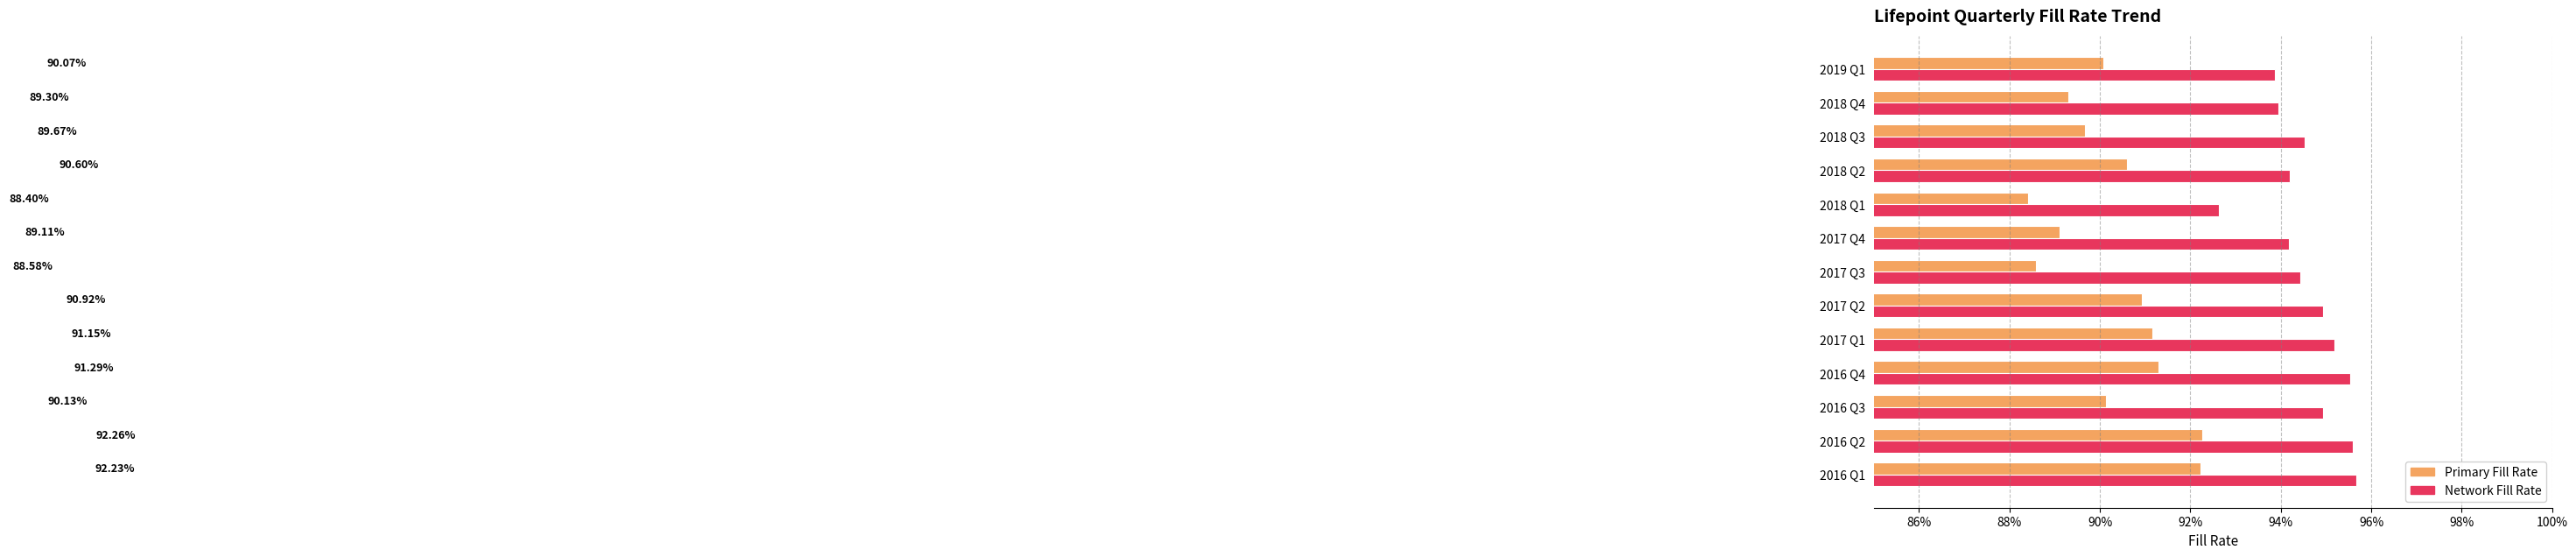

What are all the series names shown in the legend?

Primary Fill Rate, Network Fill Rate